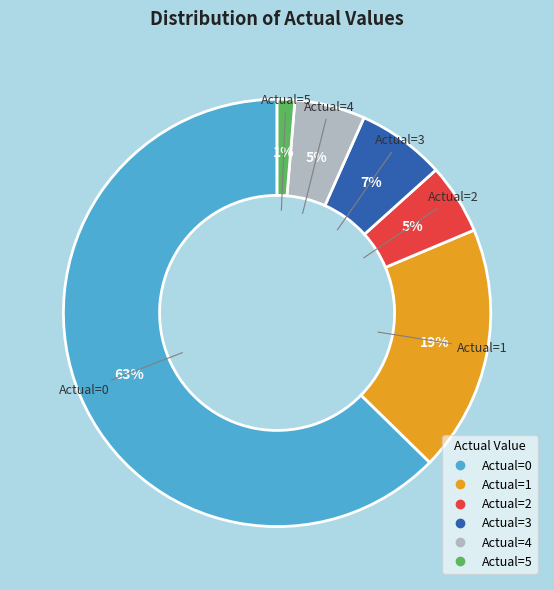

Does any single category account for the majority?

Yes